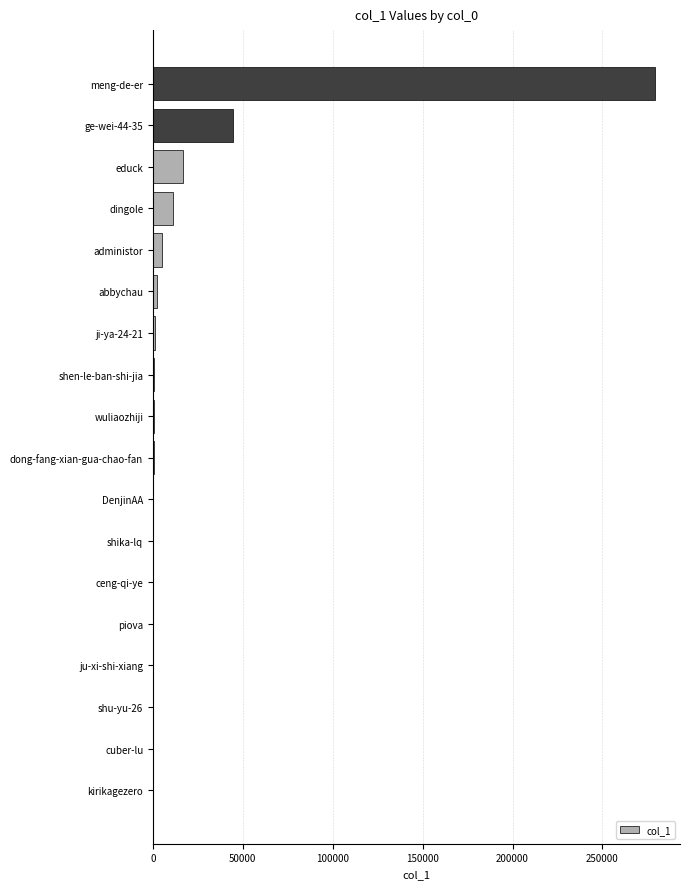

What is the greatest value displayed?

279200